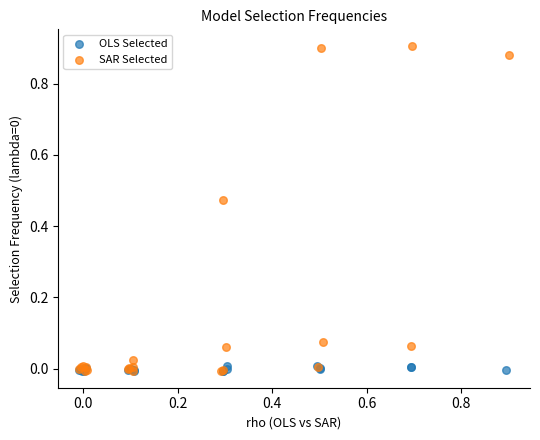

Which series reaches the maximum Y coordinate?

SAR Selected